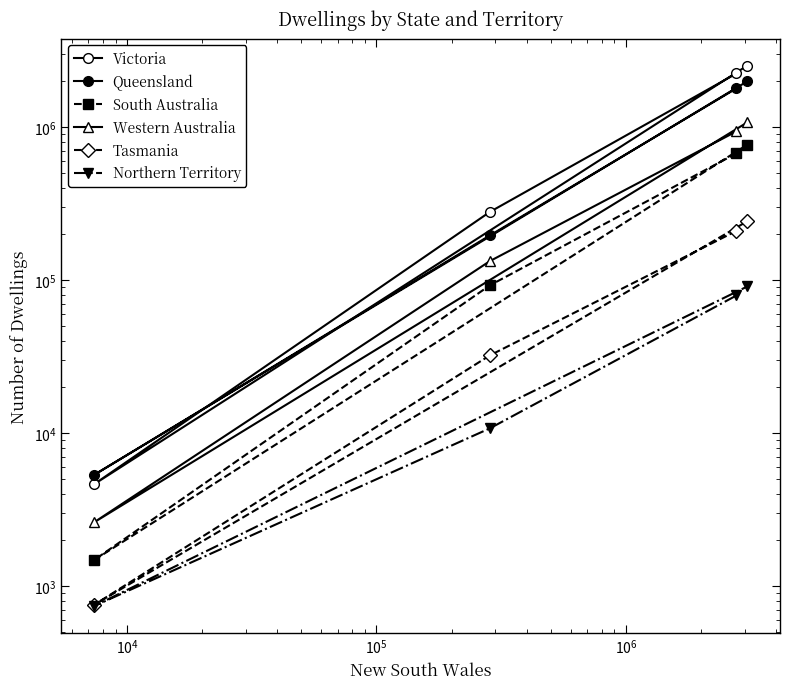

True or false: South Australia and Victoria cross at least once.

False